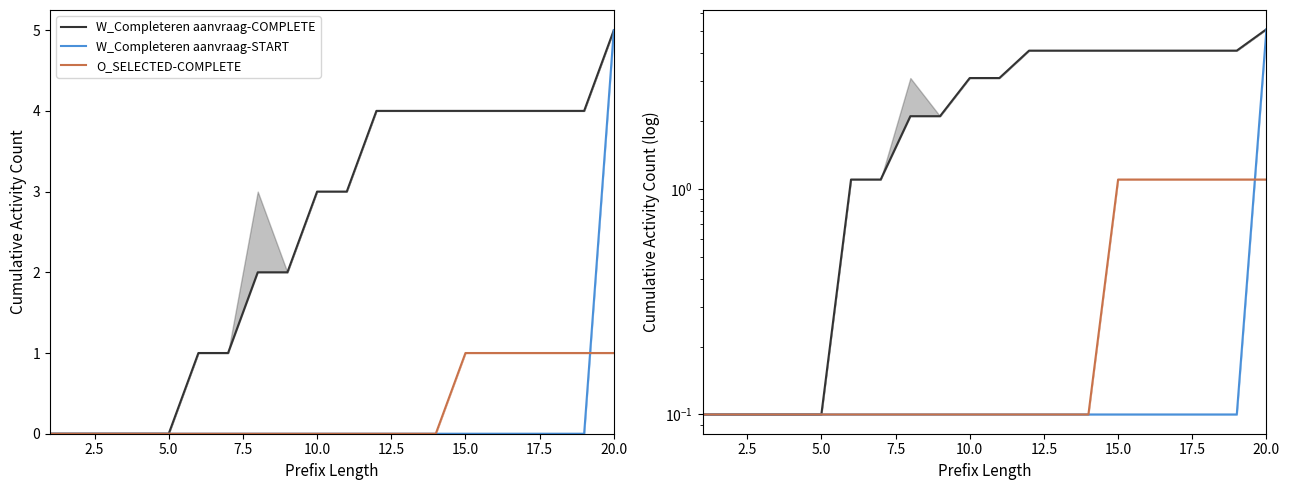

Reading left to right, extract all data points from this chart.

W_Completeren aanvraag-COMPLETE: 0.1	0.1	0.1	0.1	0.1	1.1	1.1	2.1	2.1	3.1	3.1	4.1	4.1	4.1	4.1	4.1	4.1	4.1	4.1	5.1
W_Completeren aanvraag-START: 0.1	0.1	0.1	0.1	0.1	0.1	0.1	0.1	0.1	0.1	0.1	0.1	0.1	0.1	0.1	0.1	0.1	0.1	0.1	5.1
O_SELECTED-COMPLETE: 0.1	0.1	0.1	0.1	0.1	0.1	0.1	0.1	0.1	0.1	0.1	0.1	0.1	0.1	1.1	1.1	1.1	1.1	1.1	1.1